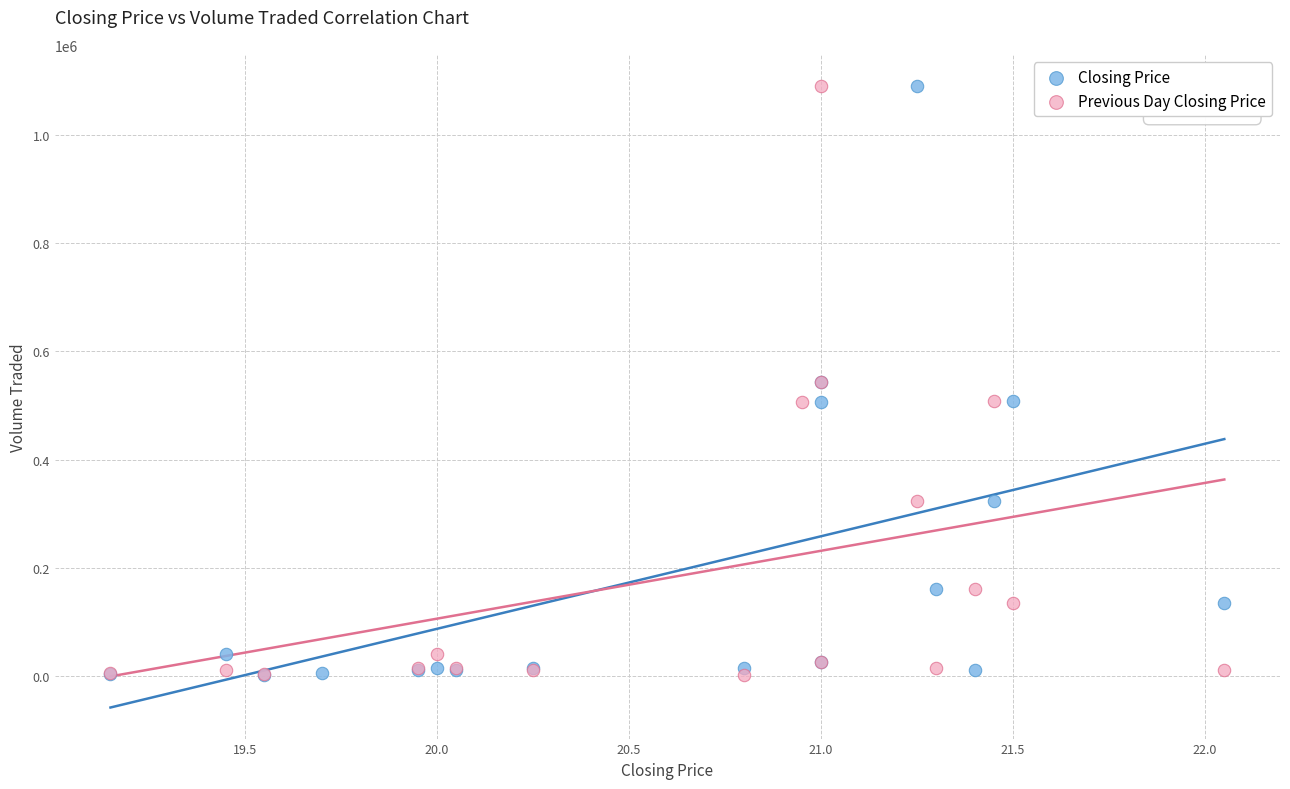

What are all the series names shown in the legend?

Closing Price, Previous Day Closing Price